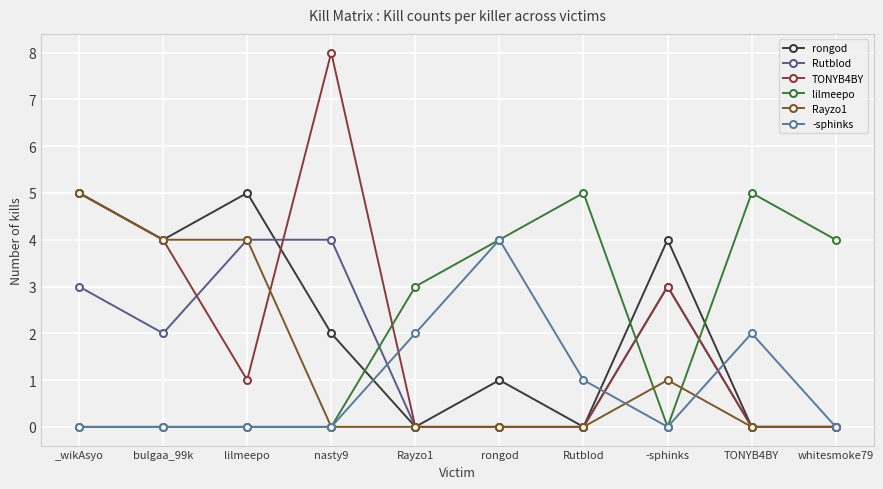

What is the spread (max minus min) of values at nasty9?

8